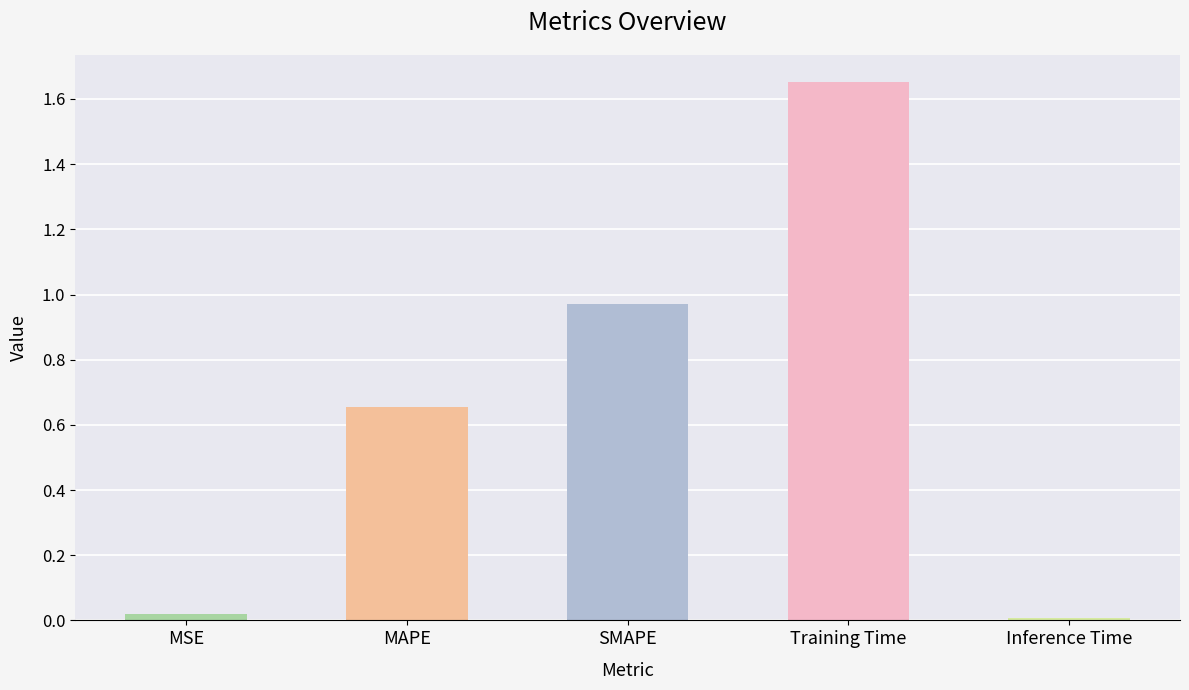

What is the change in value from MSE to MAPE?

+0.6